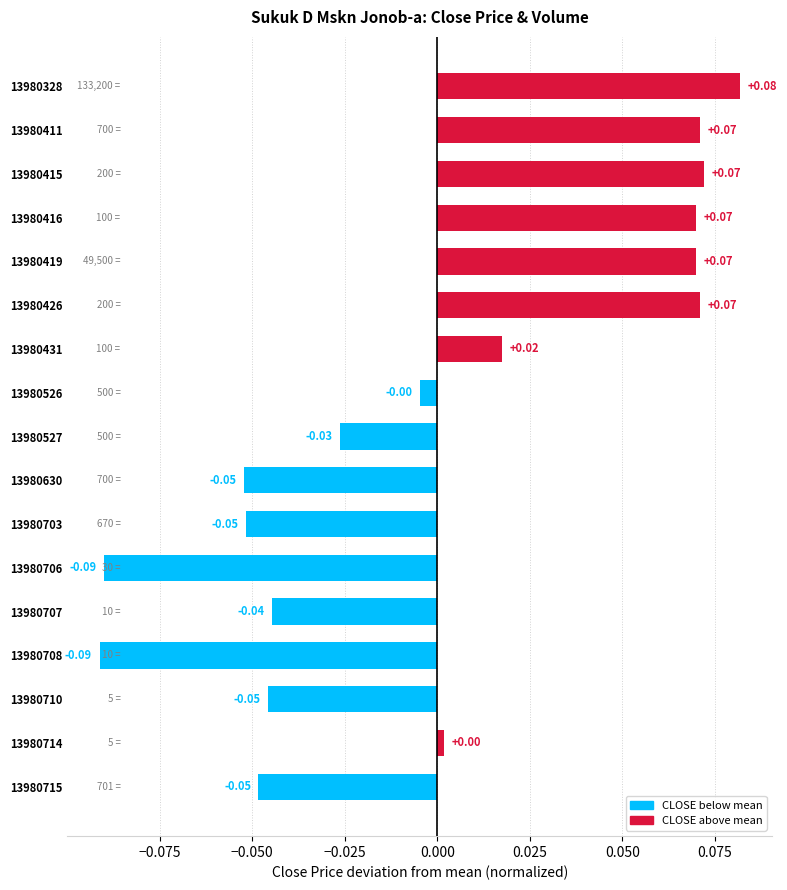

Between 13980416 and 13980707, which is larger?

13980416